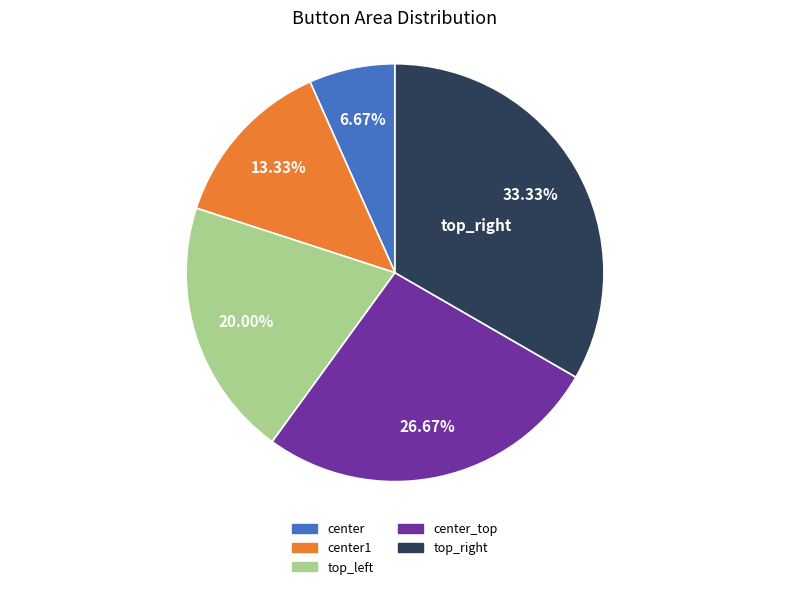

Is there a majority slice in this chart?

No